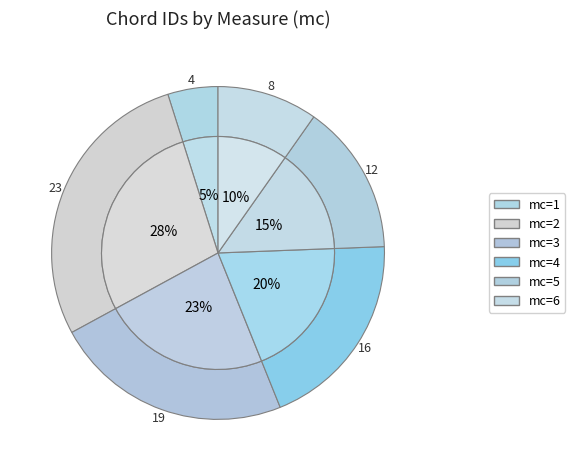

Count the number of slices in the pie.

6